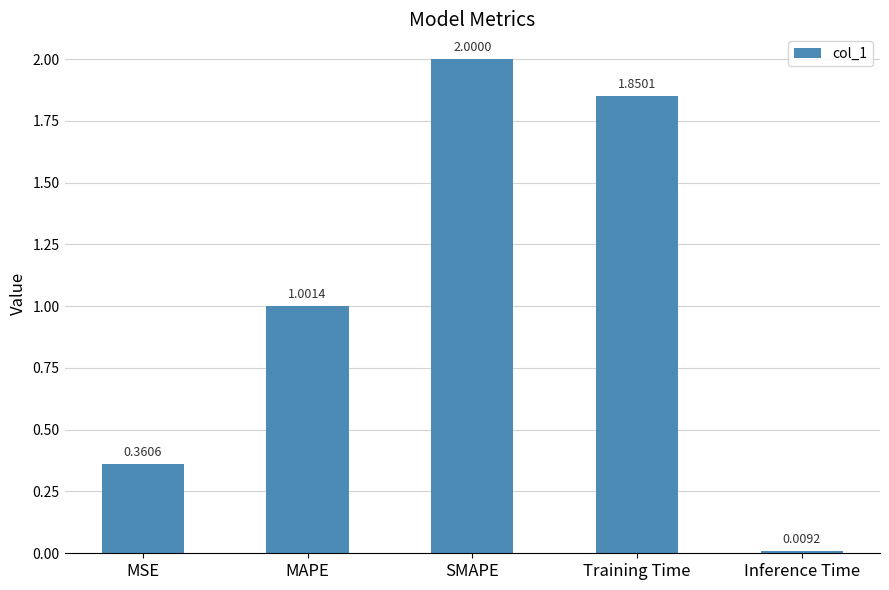

Which label corresponds to the smallest value in the chart?

Inference Time